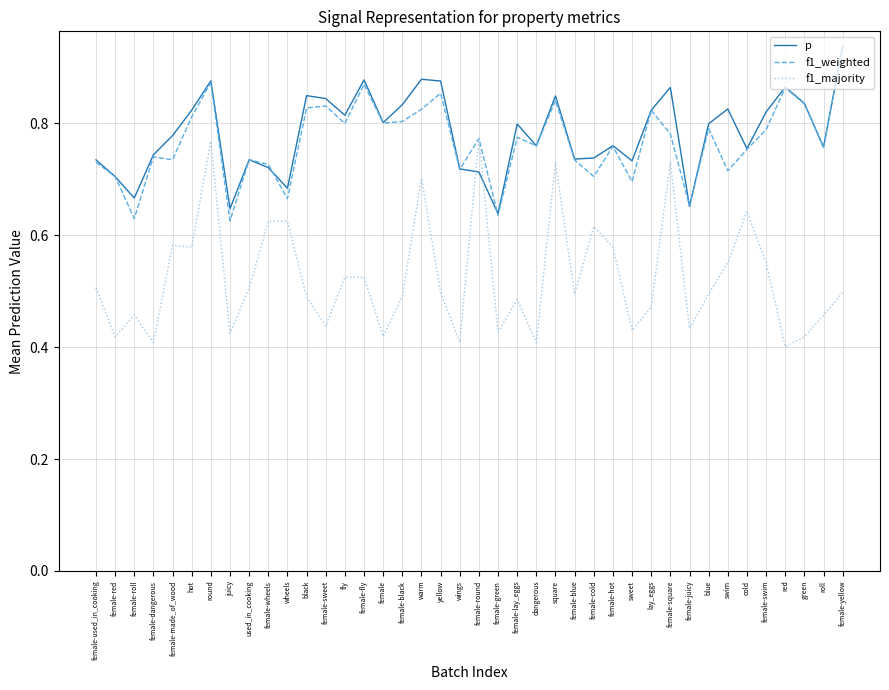

Which series has the widest spread of values?

f1_majority